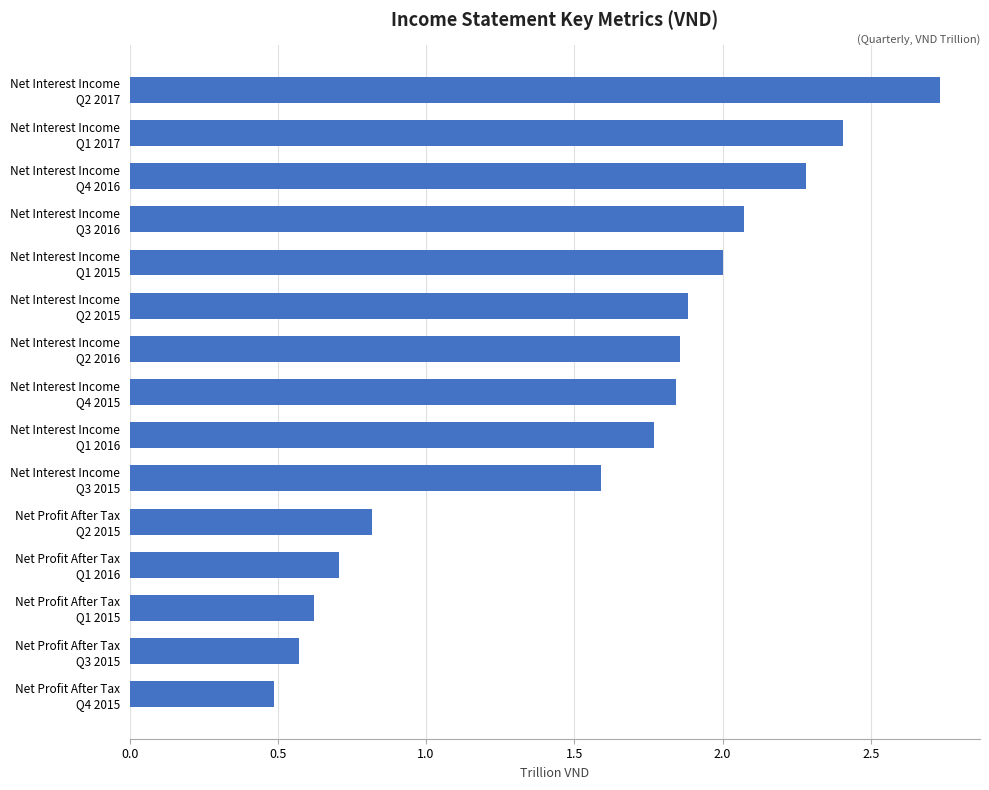

What is the smallest value displayed?

0.5